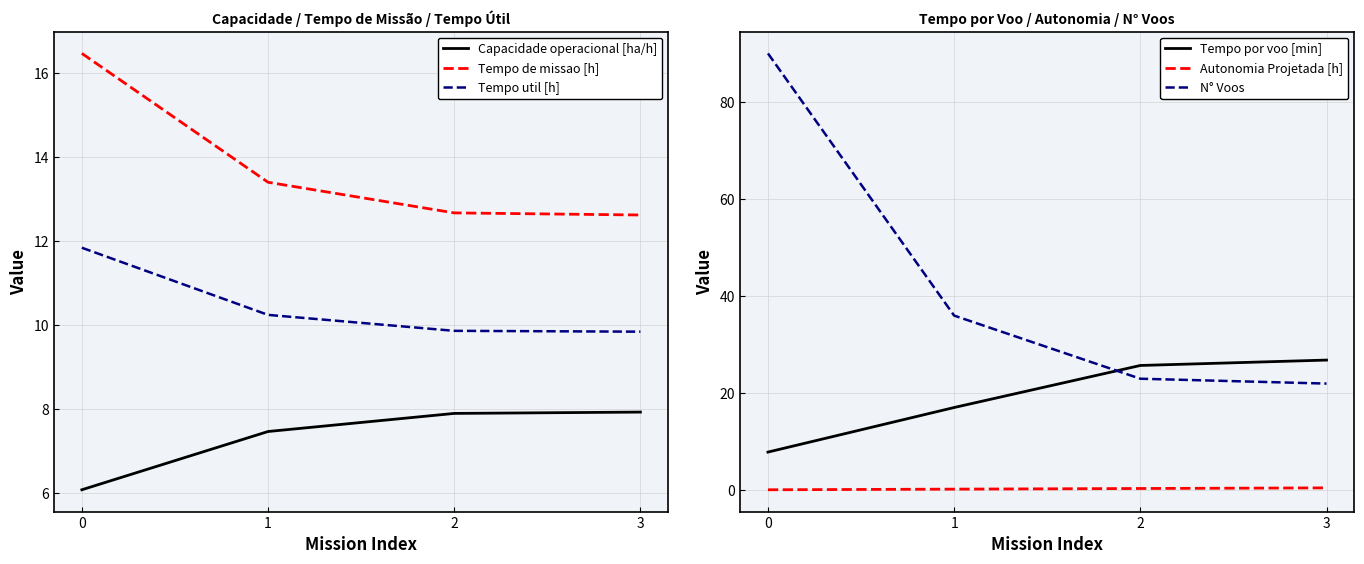

At 3, list the series in order from largest to smallest.

Tempo por voo [min], N° Voos, Tempo de missao [h], Tempo util [h], Capacidade operacional [ha/h], Autonomia Projetada [h]